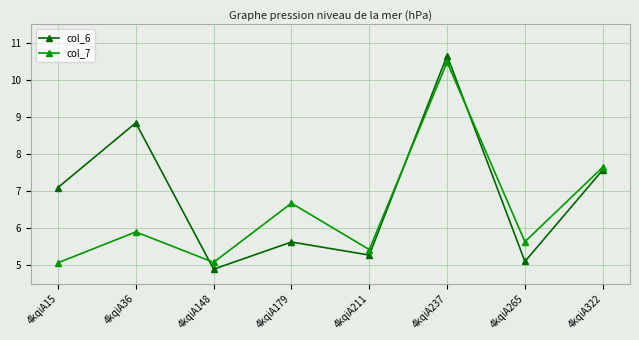

Reading left to right, transcribe all the data shown in this chart.

col_6: 7.1	8.8	4.9	5.6	5.3	10.7	5.1	7.6
col_7: 5.1	5.9	5.1	6.7	5.4	10.5	5.6	7.6